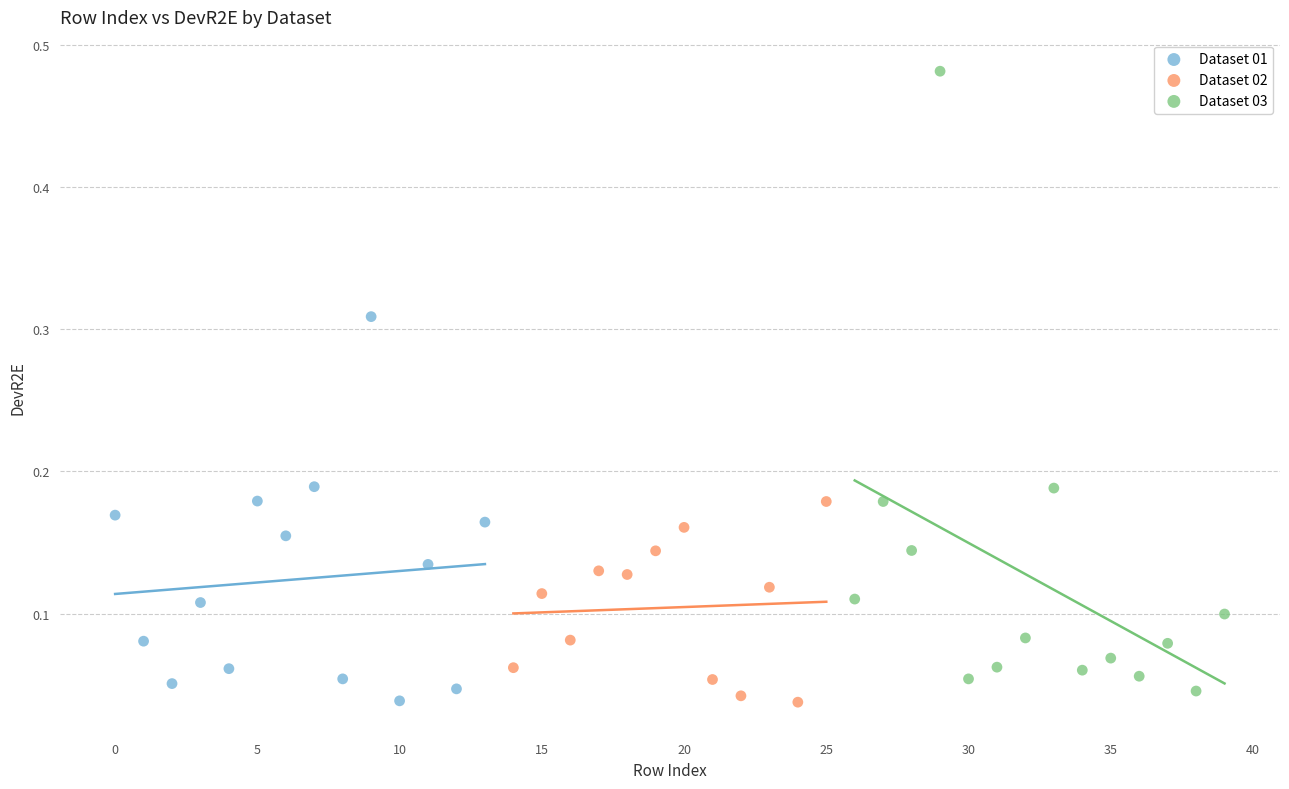

What are all the series names shown in the legend?

Dataset 01, Dataset 02, Dataset 03